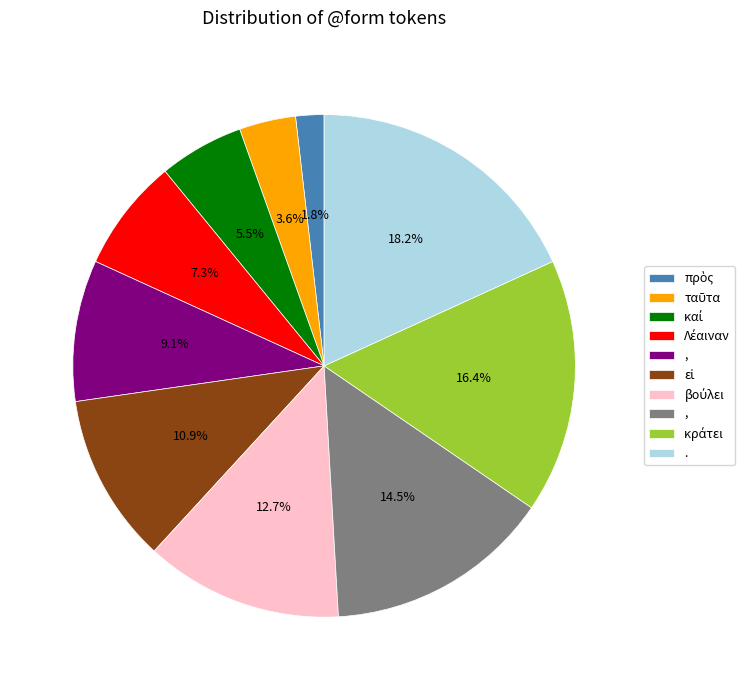

Is there any slice that represents more than half of the pie?

No